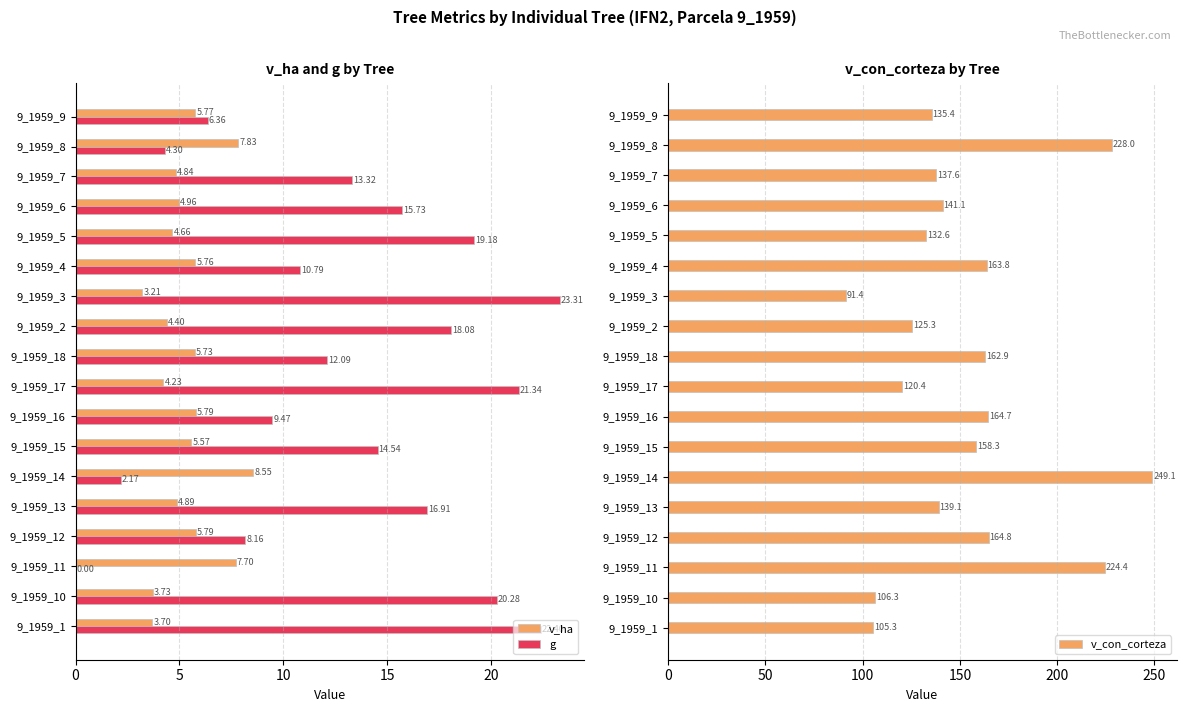

What is the sum of all v_ha values?

97.1